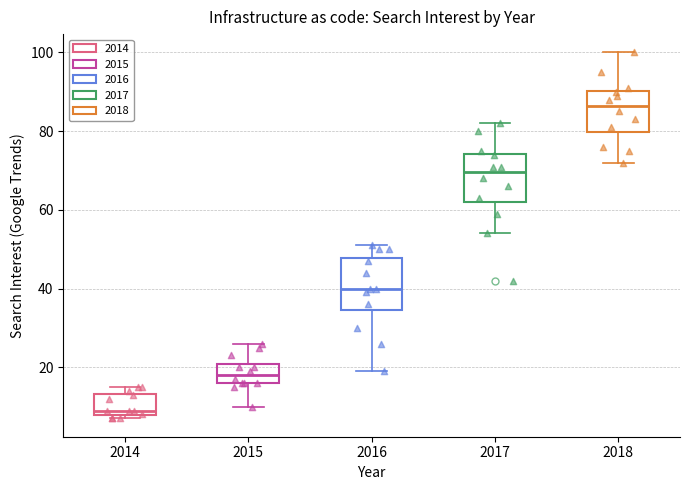

Reading left to right, transcribe this box plot: for each box, give where its median line is, the range the box spans, and where its two whiskers end, as read against the y-axis. The values are not printed on the chart, so give them approximately, as read against the axis.

2014: median 10, box 8 to 14, whiskers 8 (just below the box's lower edge) to 16
2015: median 18, box 16 to 20, whiskers 10 to 26
2016: median 40, box 34 to 48, whiskers 20 to 52
2017: median 70, box 62 to 74, whiskers 54 to 82
2018: median 86, box 80 to 90, whiskers 72 to 100